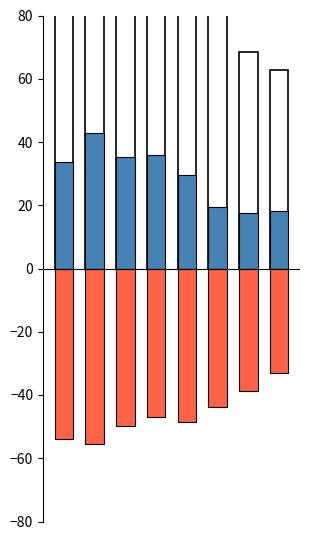

Rank the series by their maximum value, from highest to lowest.

Total Revenue, Net Income, Total Other Income/Expenses Net